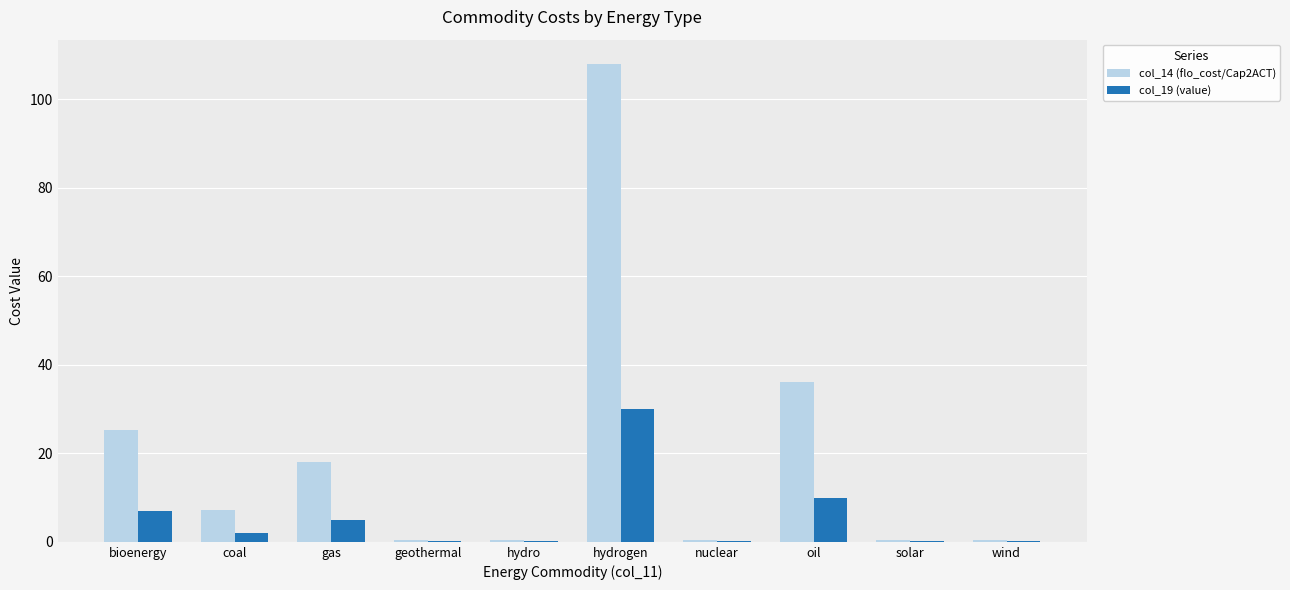

How many values in the col_14 (flo_cost/Cap2ACT) series exceed 7?

5